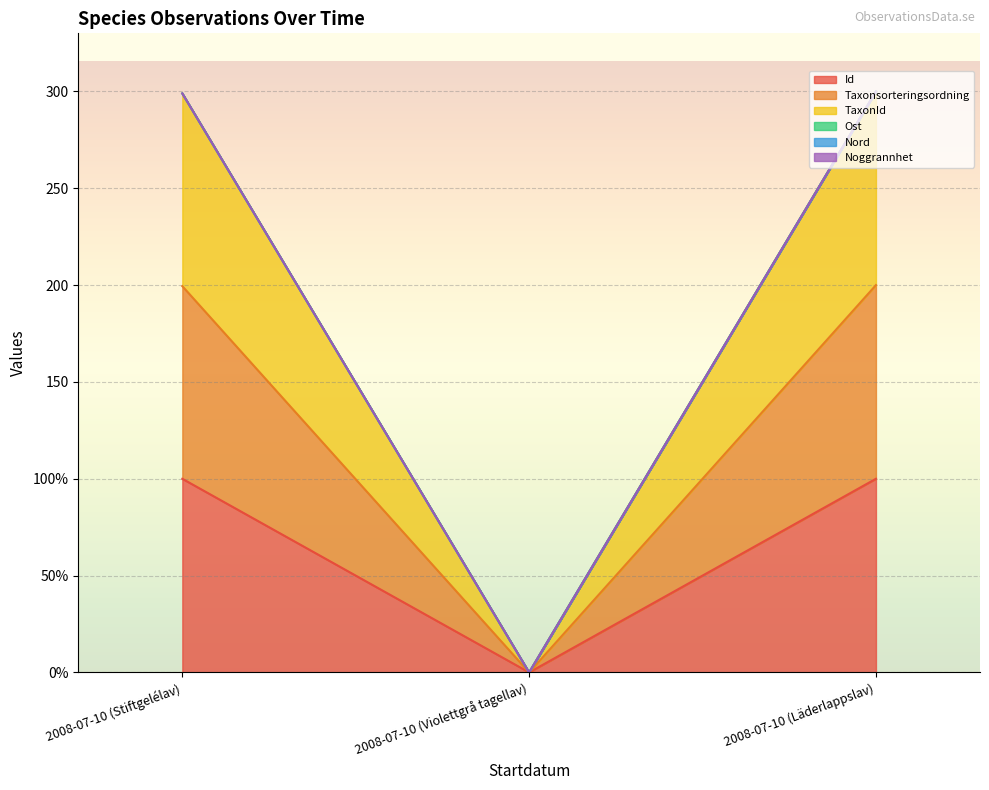

How many values in the Id series are below 99?

1